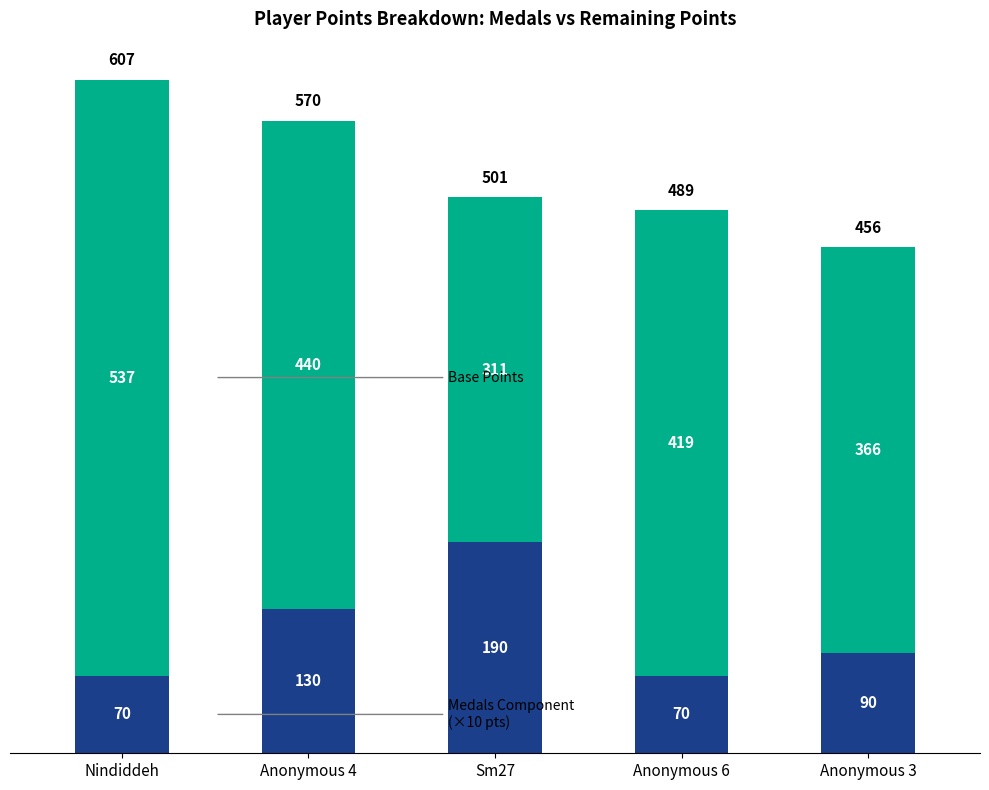

Reading right to left, list the values for the Medals Component series.

Anonymous 3=90	Anonymous 6=70	Sm27=190	Anonymous 4=130	Nindiddeh=70